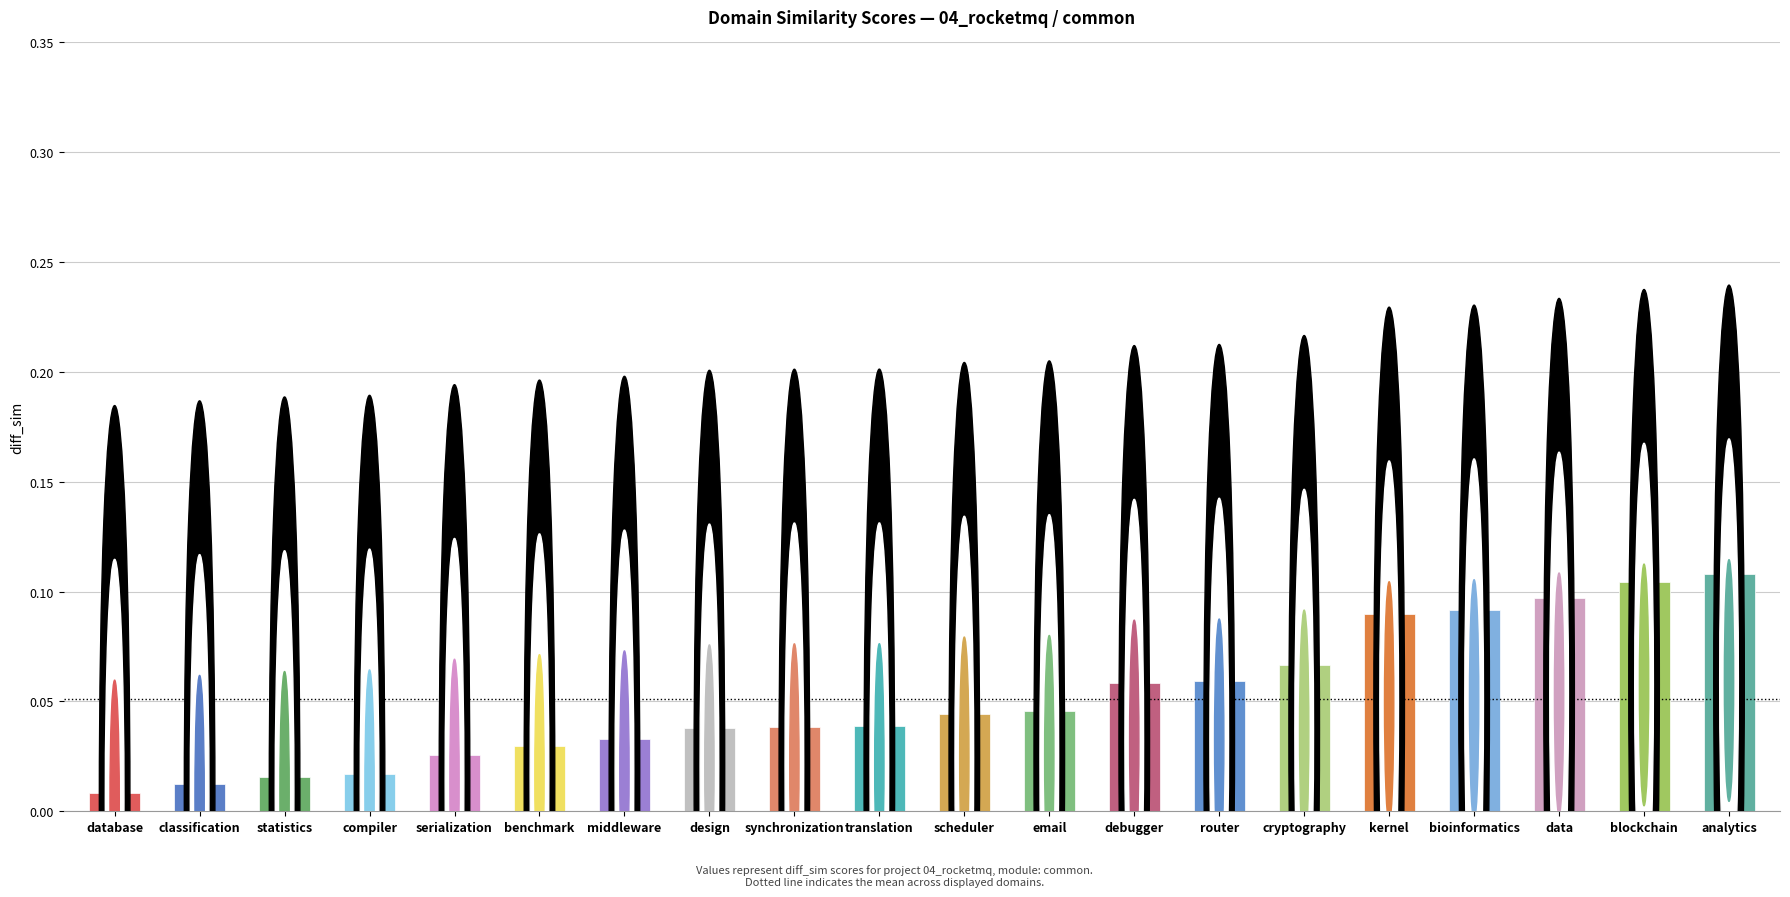

Does the chart contain stacked bars?

No